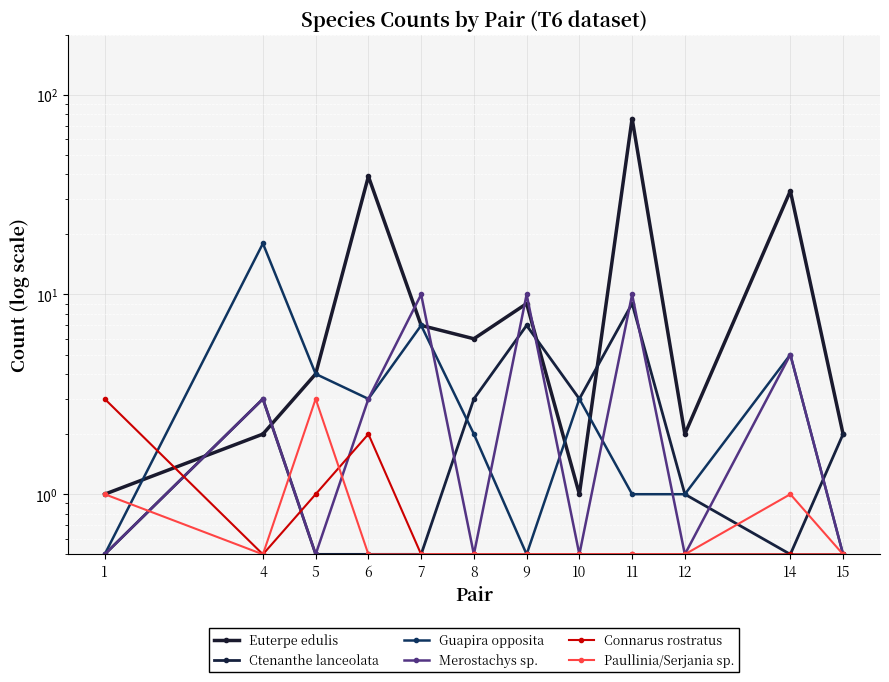

What is the maximum value shown in the chart?

76.0